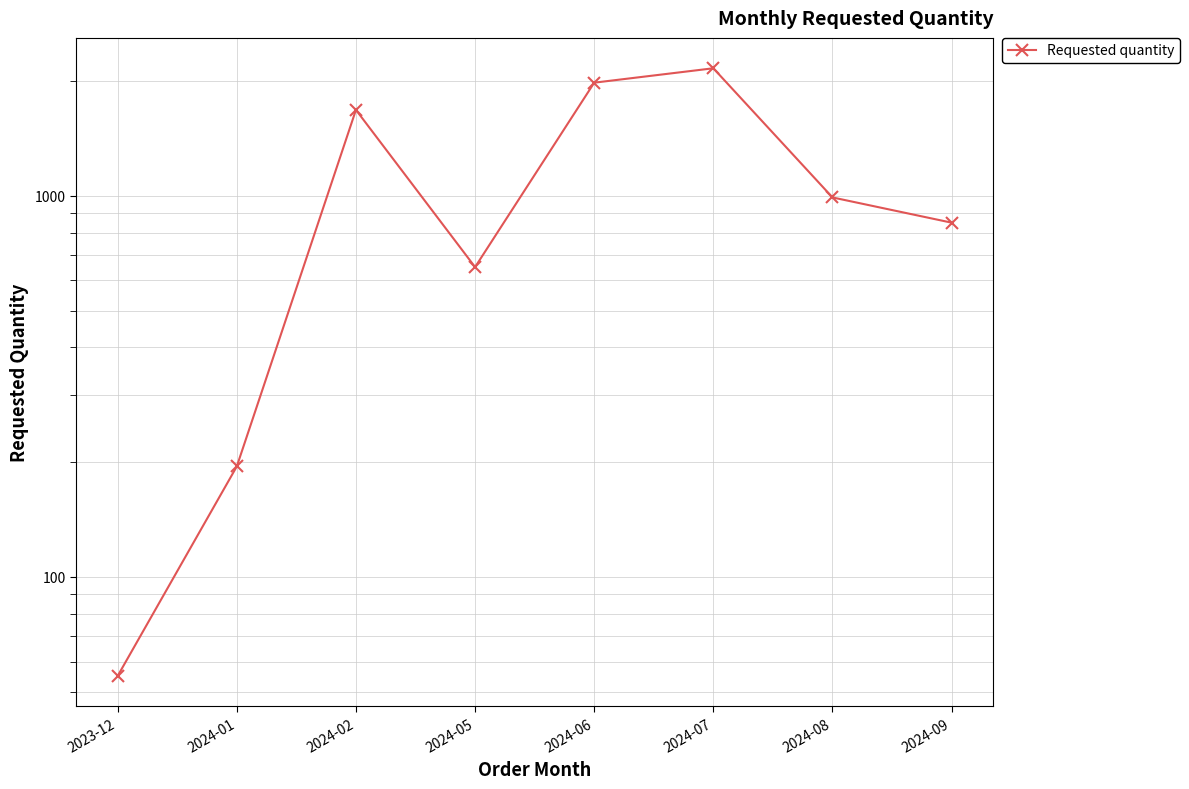

List the labels in order of value, largest first.

2024-07, 2024-06, 2024-02, 2024-08, 2024-09, 2024-05, 2024-01, 2023-12